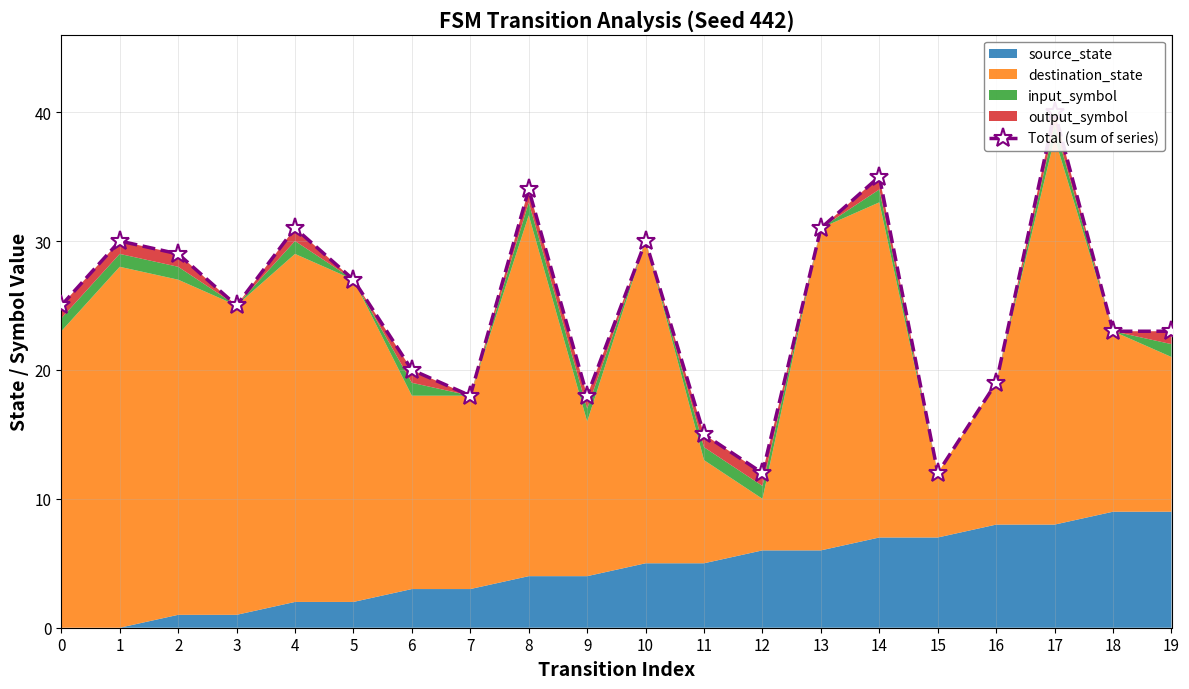

Reading right to left, list all the values displayed in this chart.

23	23	40	19	12	35	31	12	15	30	18	34	18	20	27	31	25	29	30	25